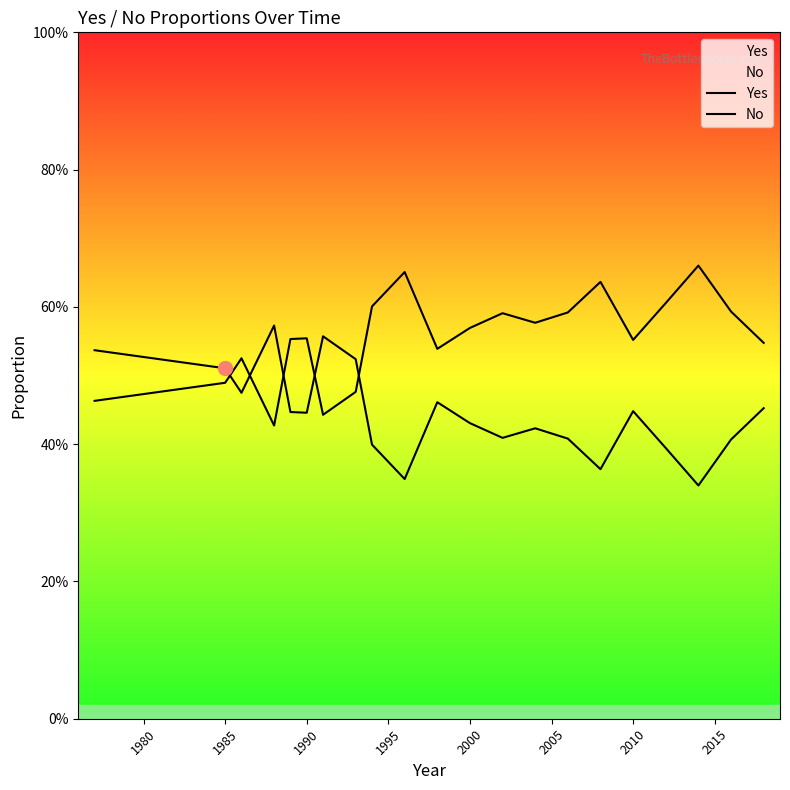

True or false: No has a value of 0.6 at 1990.

False